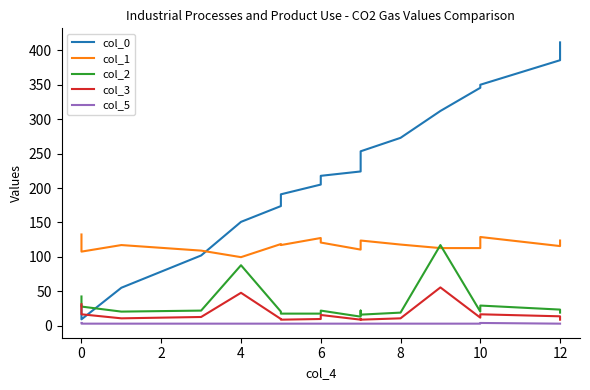

Which series has the largest range (max minus min)?

col_0